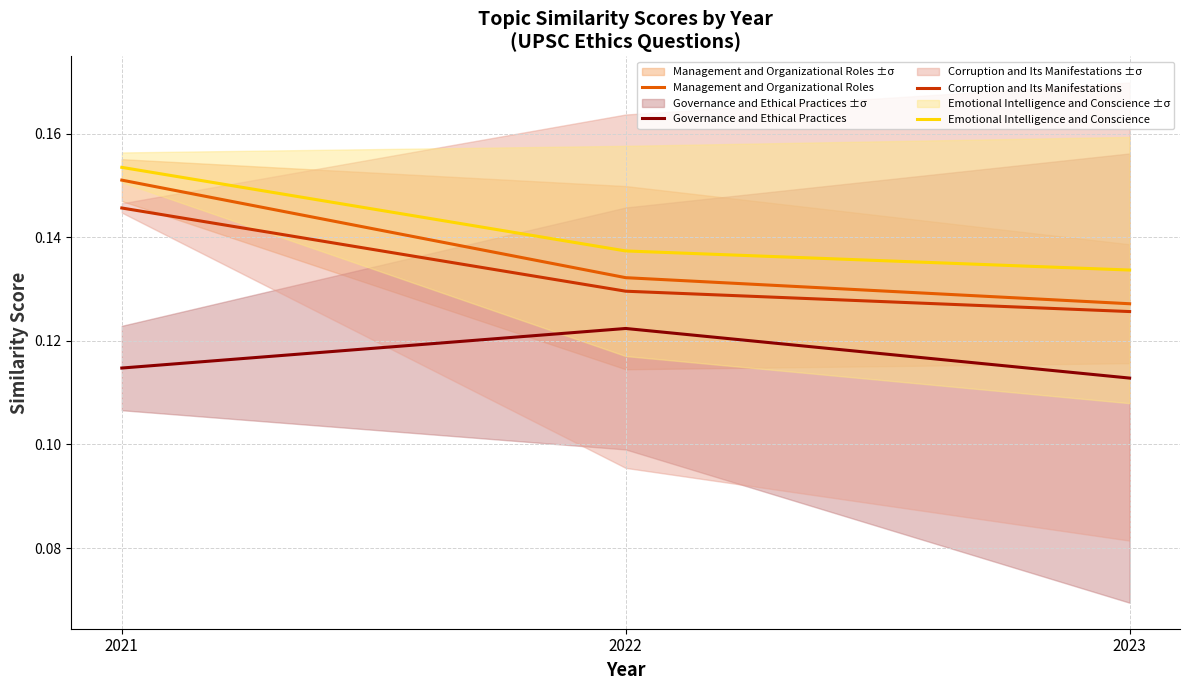

Is it true that Governance and Ethical Practices equals 0.1 at 2022?

False